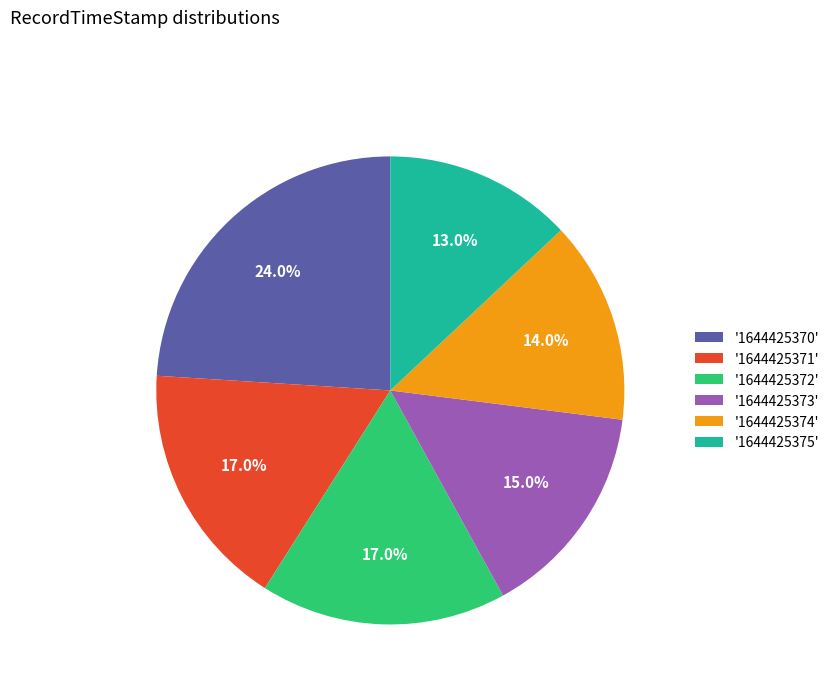

Does '1644425373' account for over 50% of the chart?

No